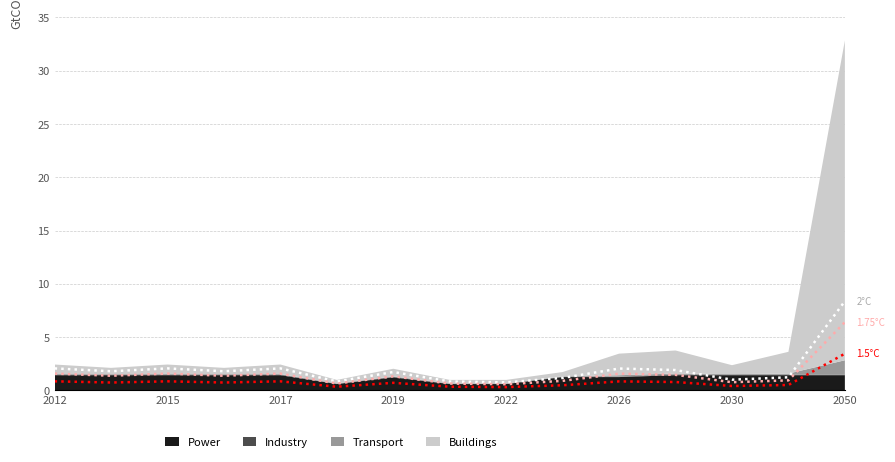

How many lines are shown in the chart?

3